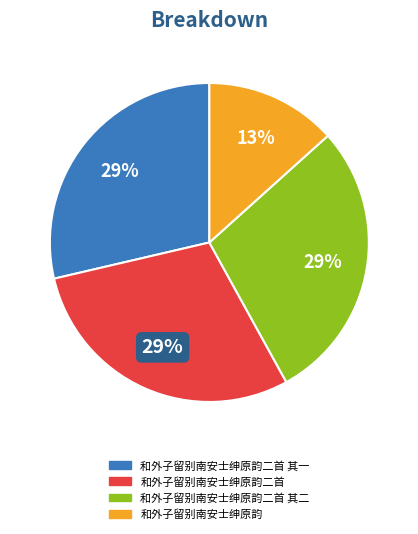

Is there any slice that represents more than half of the pie?

No